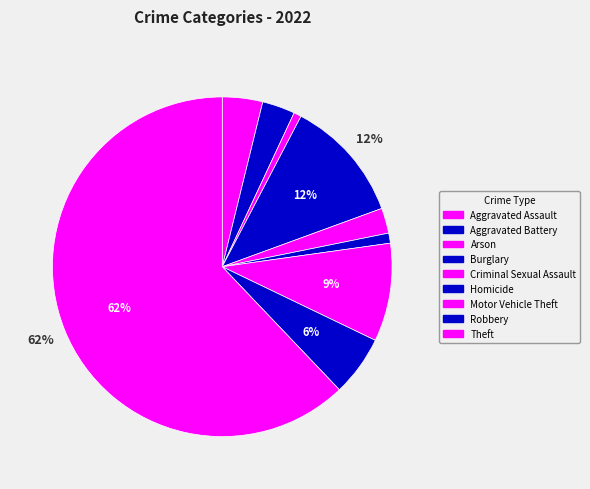

True or false: Arson accounts for 11% of the total.

False